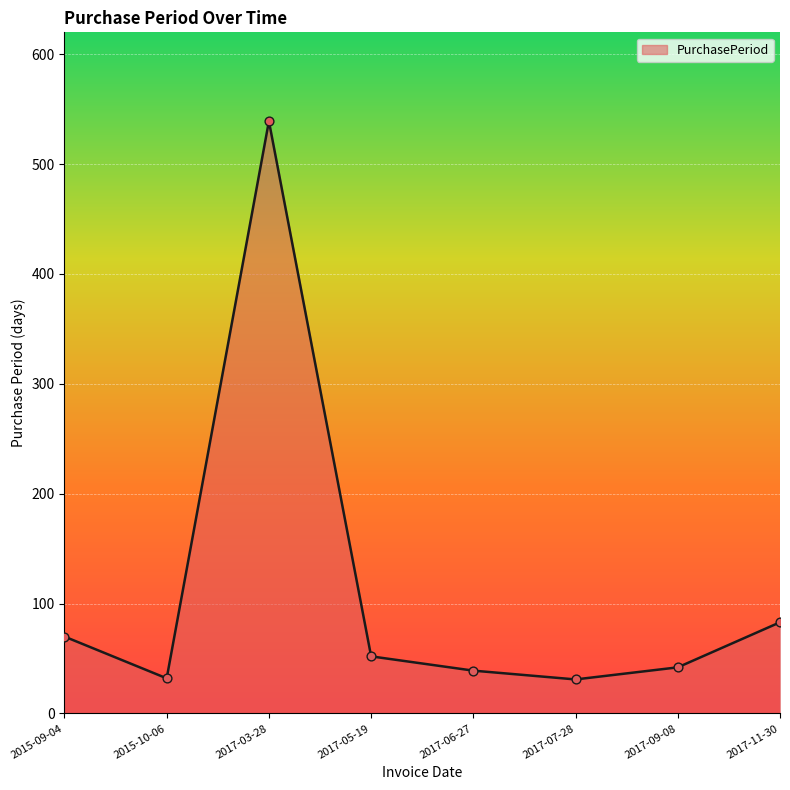

What is the ratio of the value at 2017-07-28 to the value at 2017-03-28?

0.1